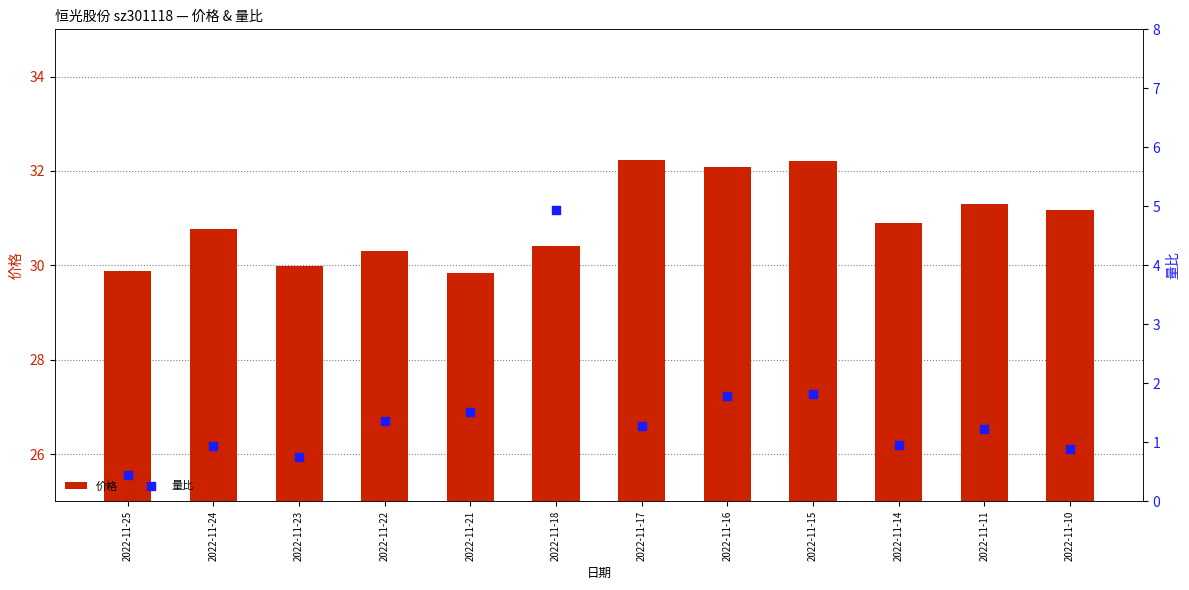

Which series reaches the maximum Y coordinate?

价格